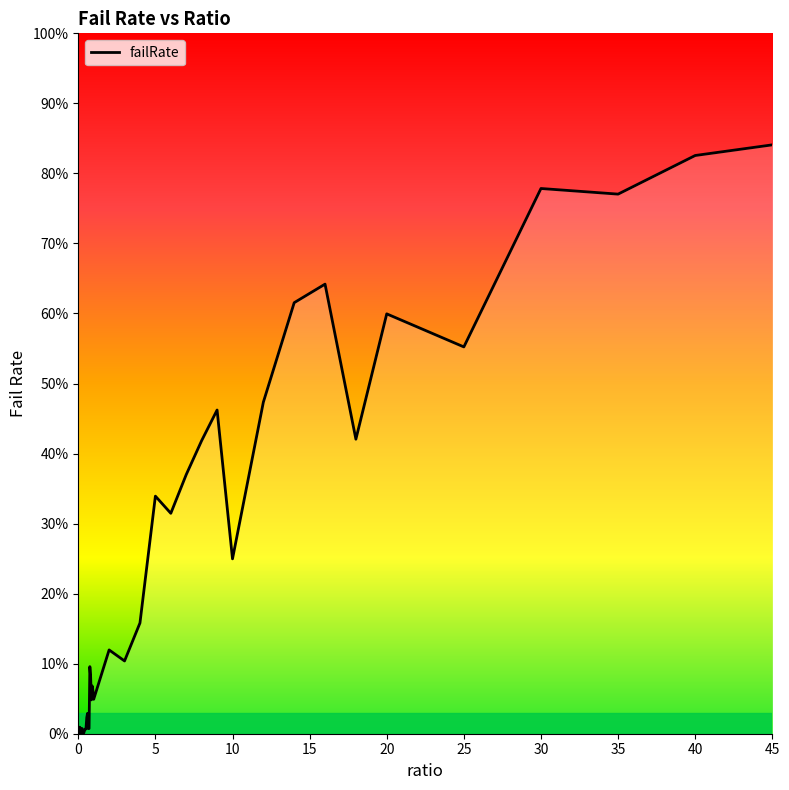

What is the average value?

0.2